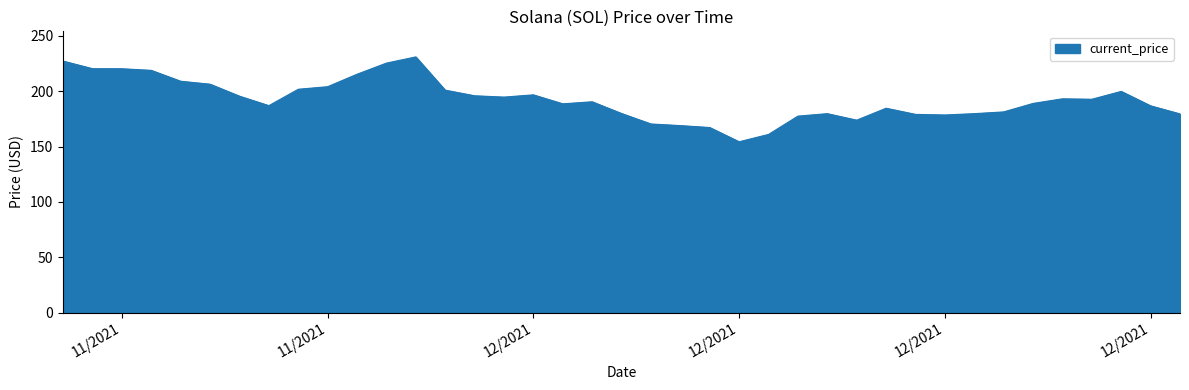

How many values are below 192?

20